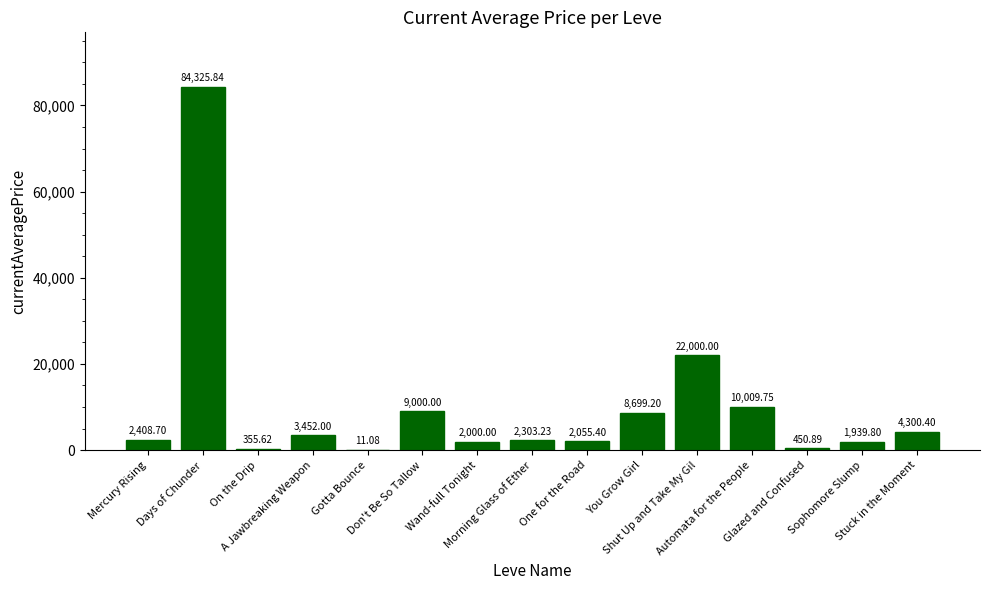

At which category does the chart reach its peak across all series?

Days of Chunder